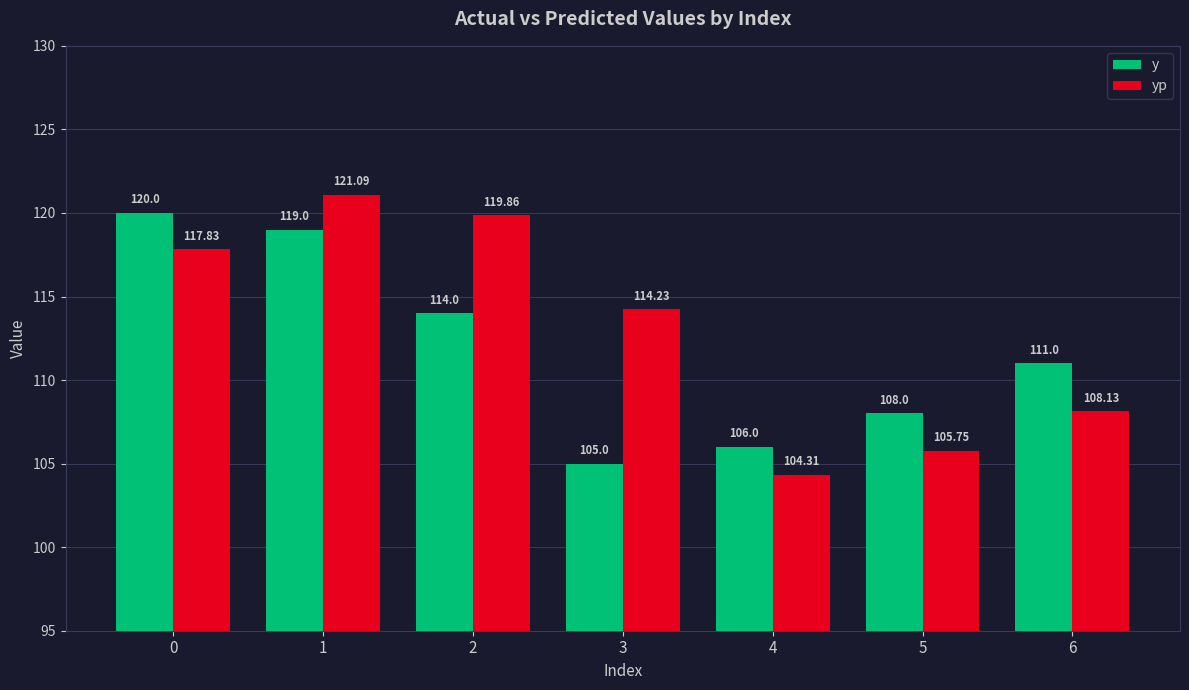

What is the maximum value for y?

120.0